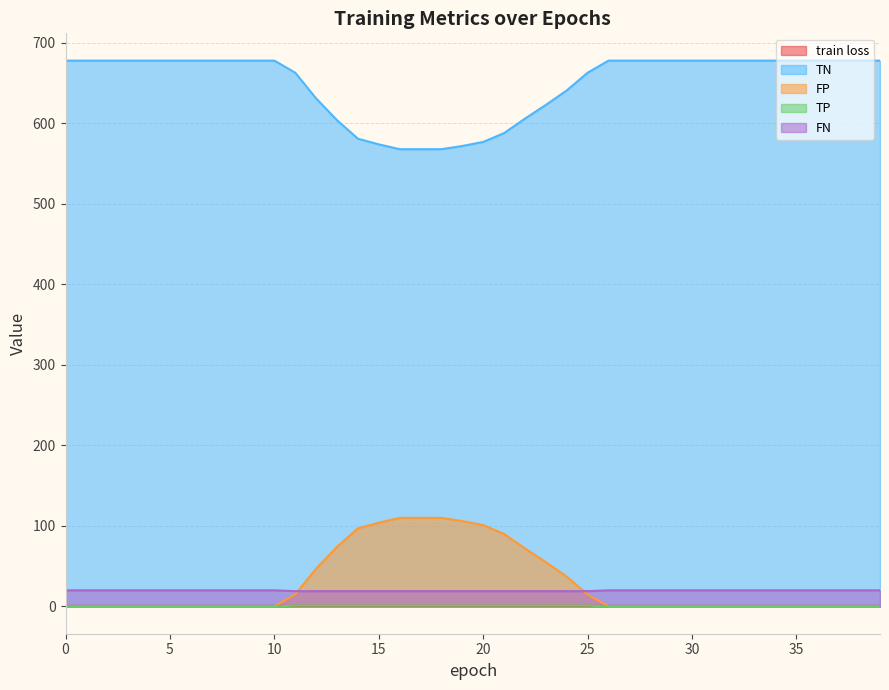

True or false: train loss has more than 0 points higher than both neighbors.

False